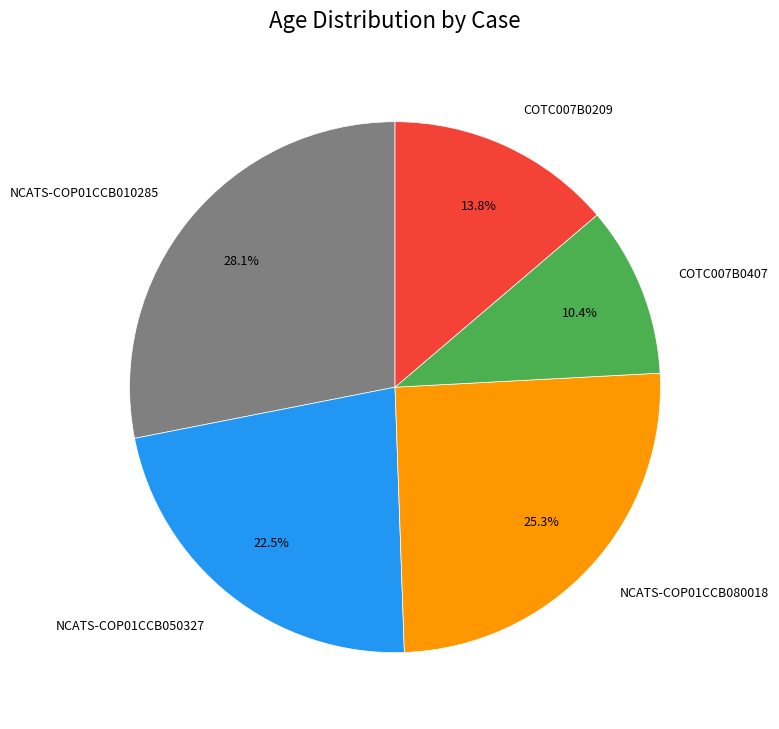

Between NCATS-COP01CCB080018 and NCATS-COP01CCB050327, which is larger?

NCATS-COP01CCB080018